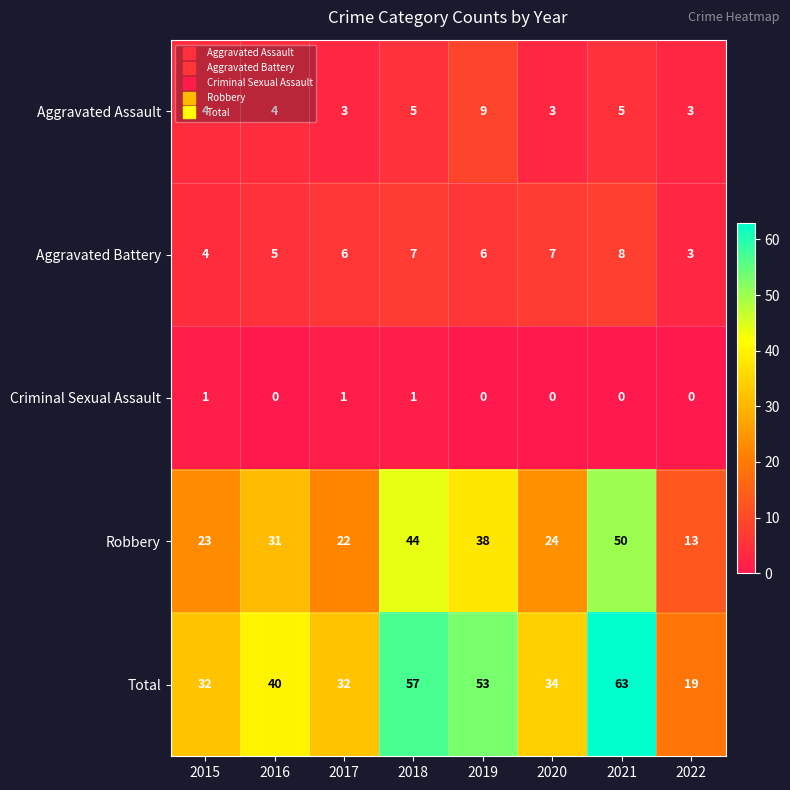

What is the minimum value for Aggravated Assault?

3